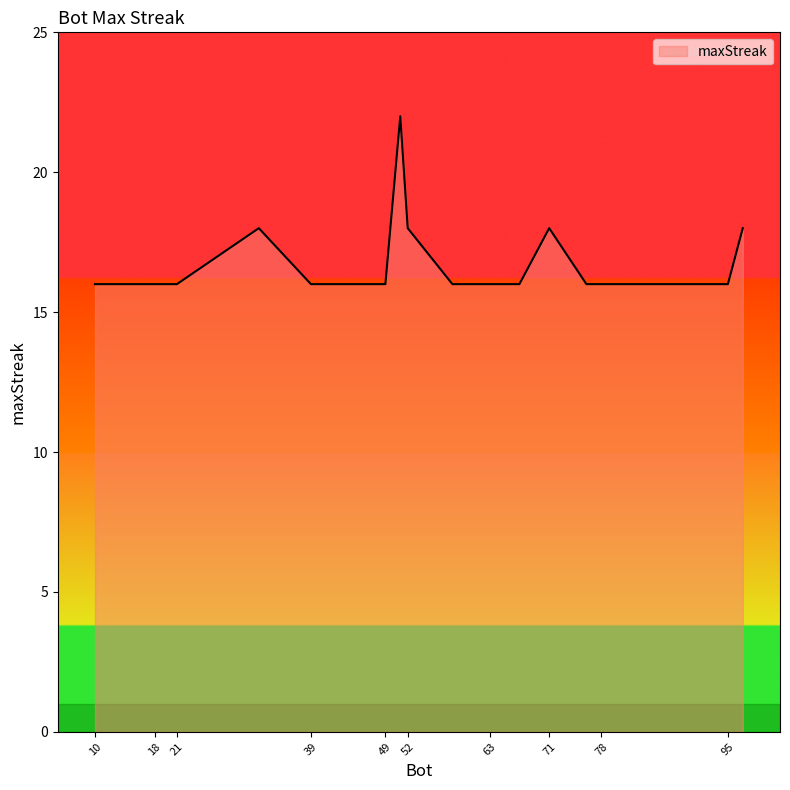

What is the maximum value shown in the chart?

22